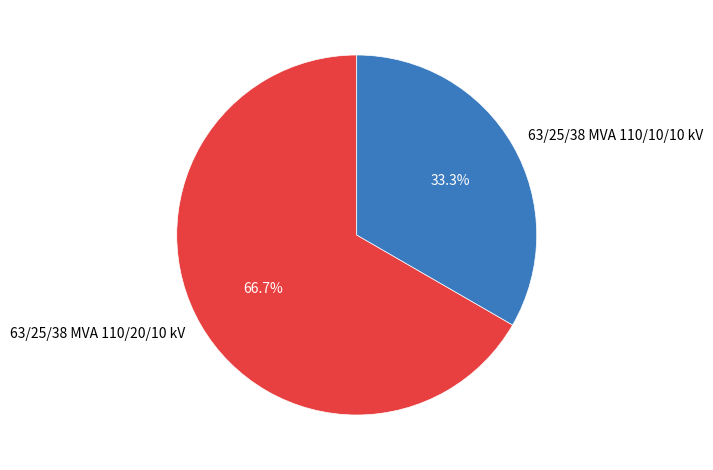

How many slices are in this pie chart?

2